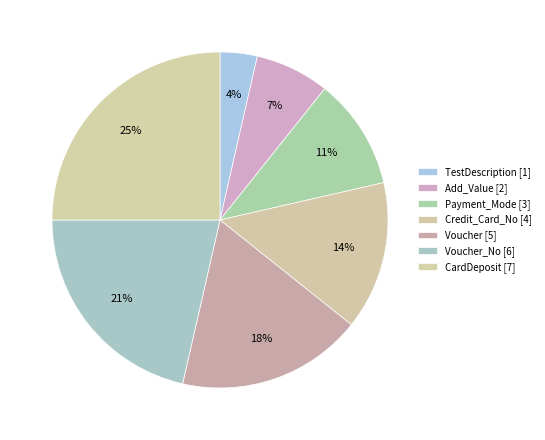

Does any single category account for the majority?

No